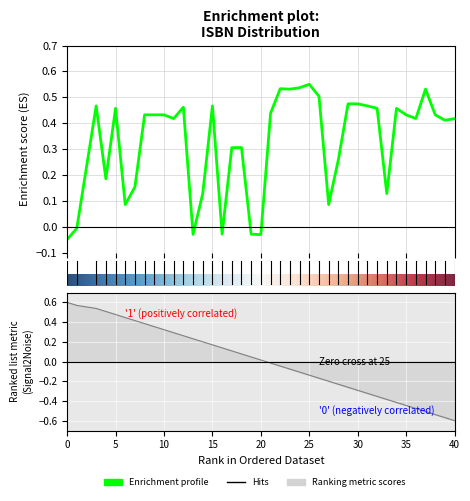

True or false: the data has more than 2 interior local peaks.

True